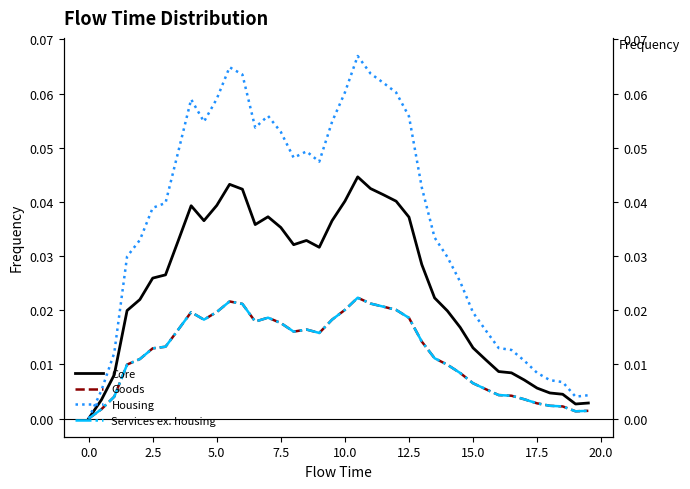

How many values in Services ex. housing are above zero?

39